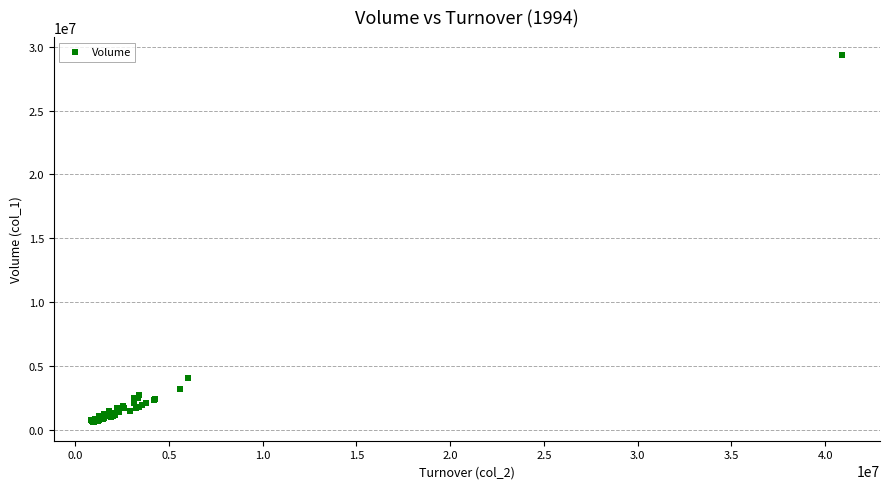

What Y value in the scatter plot is closest to 14946500?

4053000